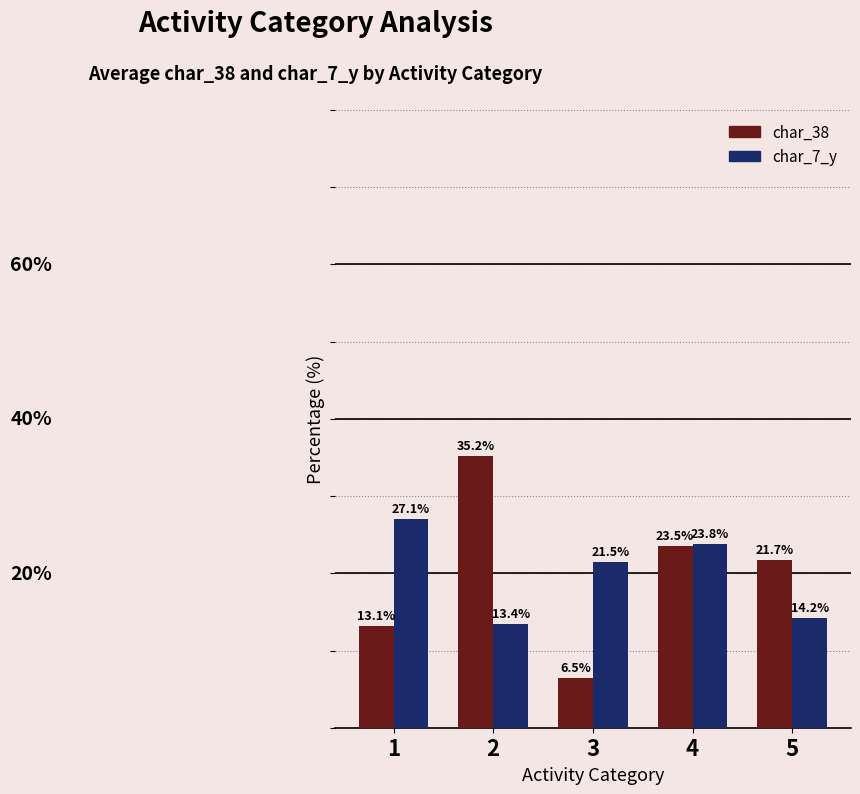

Which series has the largest range (max minus min)?

char_38